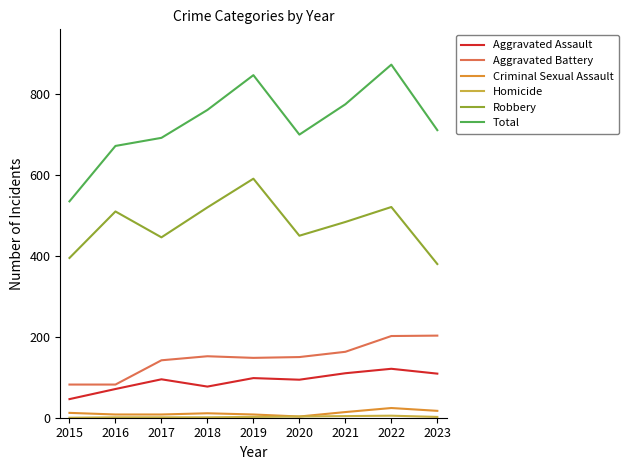

Is the value of Criminal Sexual Assault at 2015 greater than the value of Total at 2019?

No